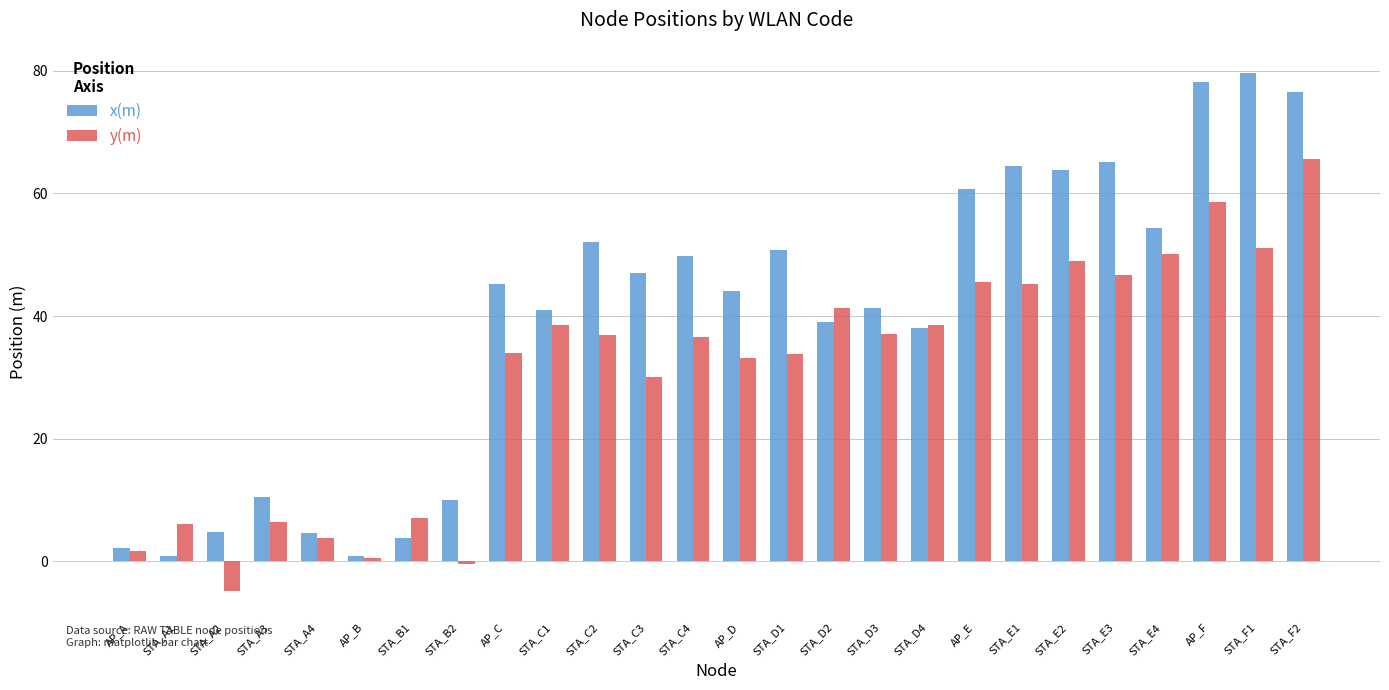

What is the difference between the highest and lowest values at AP_D?

11.0